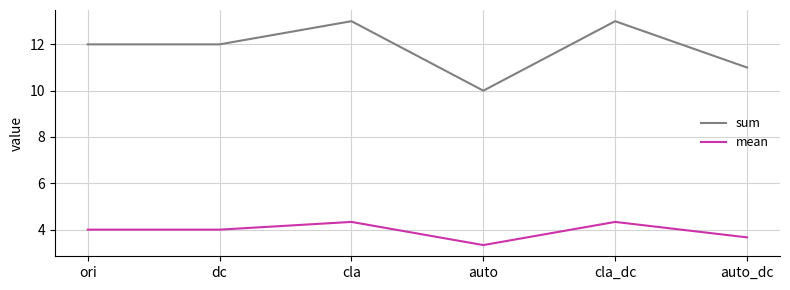

Which series has the largest total across all categories?

sum